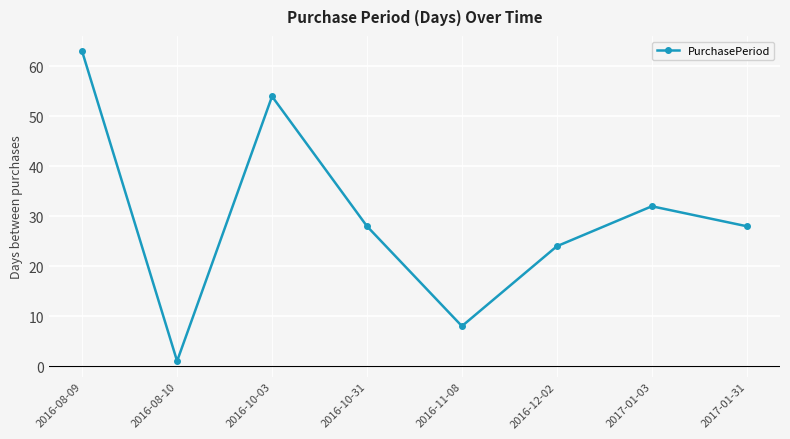

How many interior local peaks (higher than both neighbors) does the data have?

2